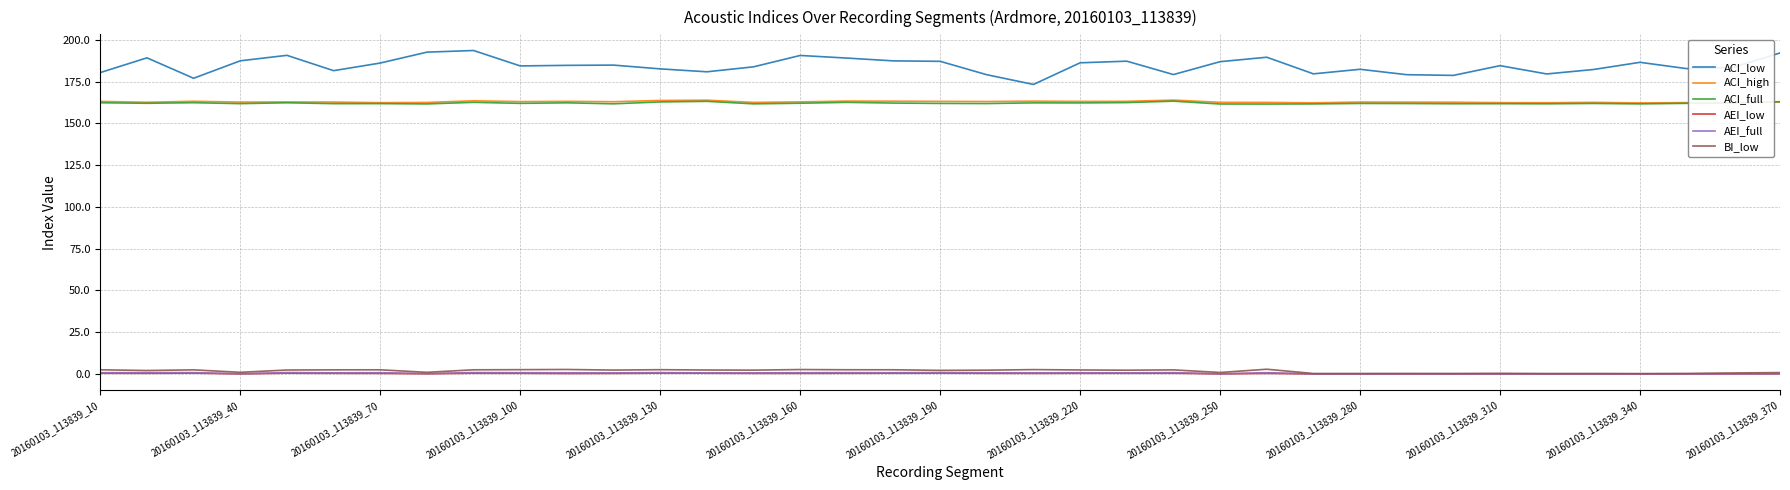

Which series has the largest total across all categories?

ACI_low